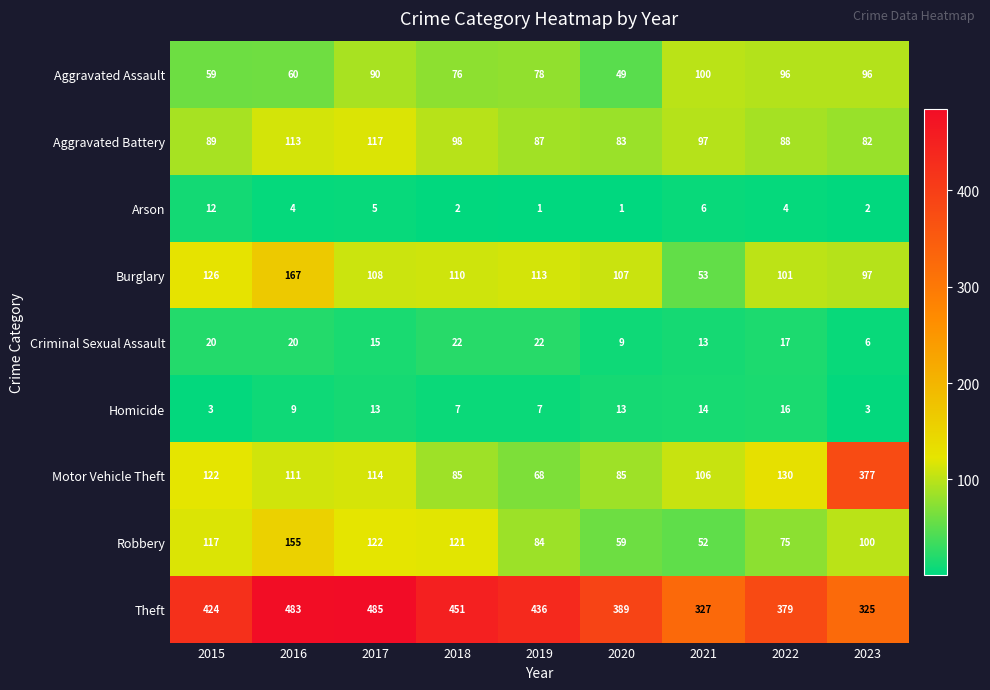

What value does the Criminal Sexual Assault series have at 2015?

20